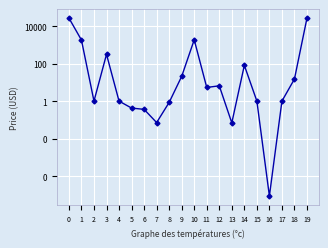

Which category has the highest value across all series?

19